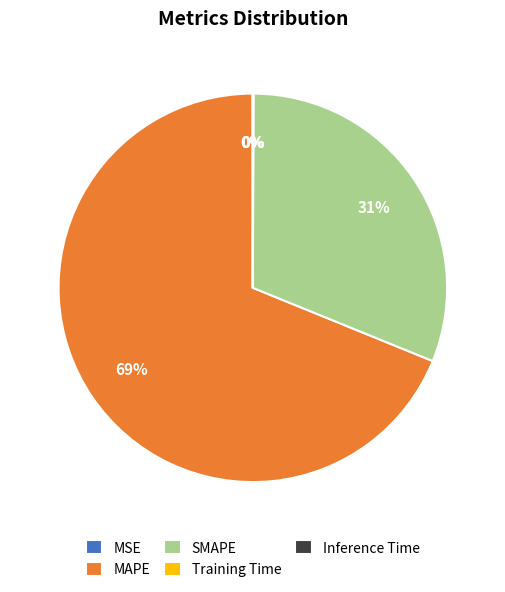

To the nearest percent, what is the combined percentage of SMAPE and MAPE?

100%